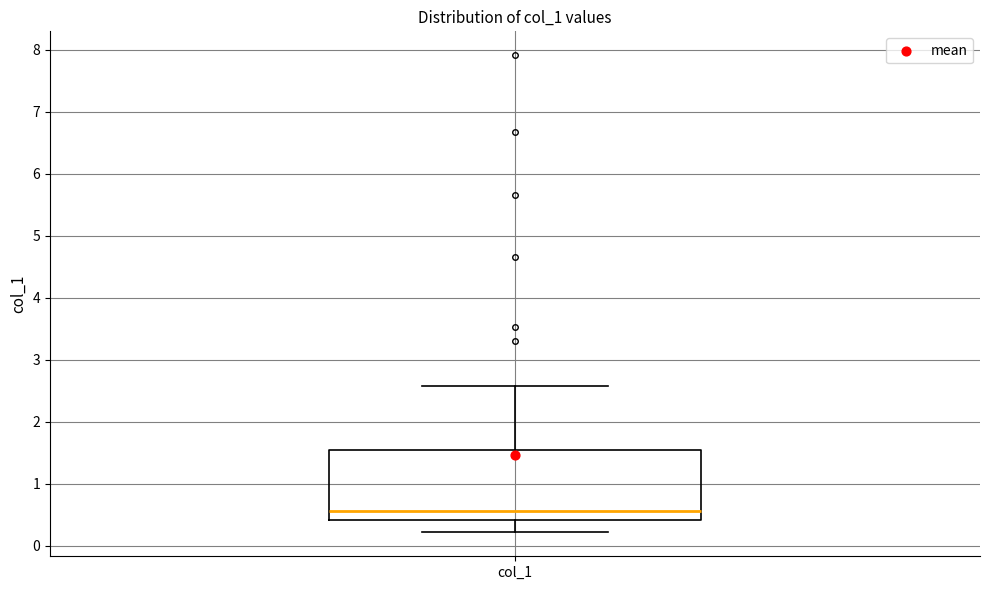

Where does the lower whisker of the box for col_1 end on the y-axis? The values are not printed on the chart, so give them approximately, as read against the axis.

0.2